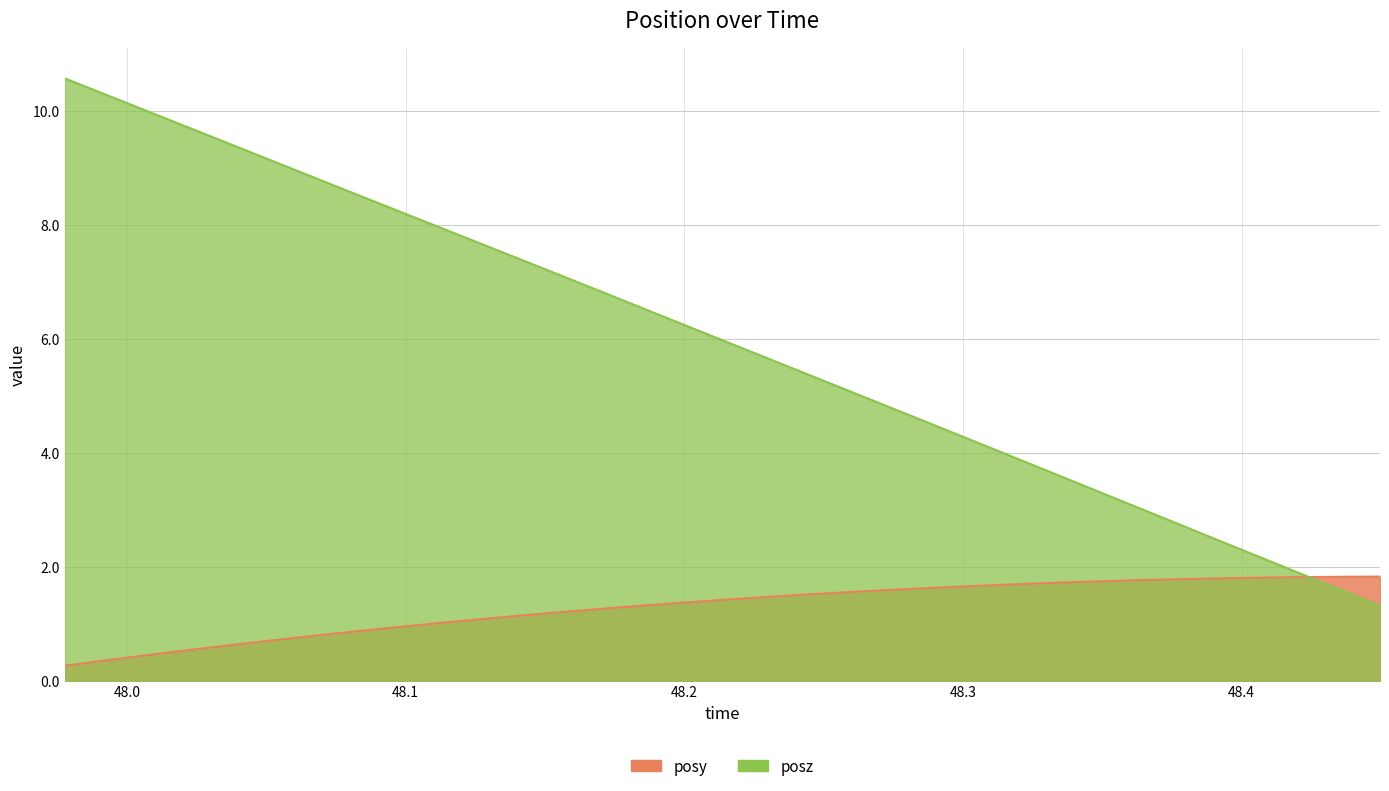

Reading left to right, what are all the values shown in this chart?

posy: 0.3	0.4	0.4	0.5	0.6	0.7	0.8	0.8	0.9	1.0	1.0	1.1	1.2	1.2	1.3	1.3	1.4	1.4	1.5	1.5	1.5	1.6	1.6	1.7	1.7	1.7	1.7	1.8	1.8	1.8	1.8	1.8	1.8	1.8	1.8
posz: 10.6	10.3	10.0	9.8	9.5	9.2	9.0	8.7	8.4	8.2	7.9	7.6	7.4	7.1	6.8	6.5	6.3	6.0	5.7	5.4	5.2	4.9	4.6	4.3	4.1	3.8	3.5	3.3	3.0	2.7	2.4	2.1	1.9	1.6	1.3